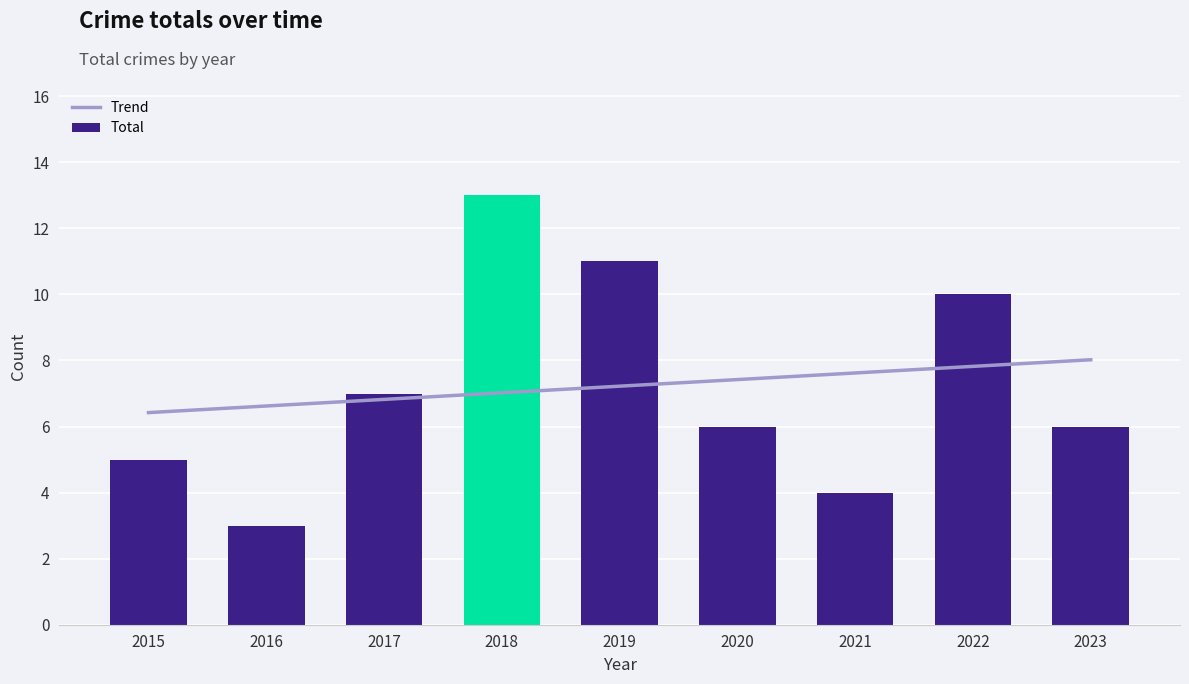

How many categories are shown in the chart?

9